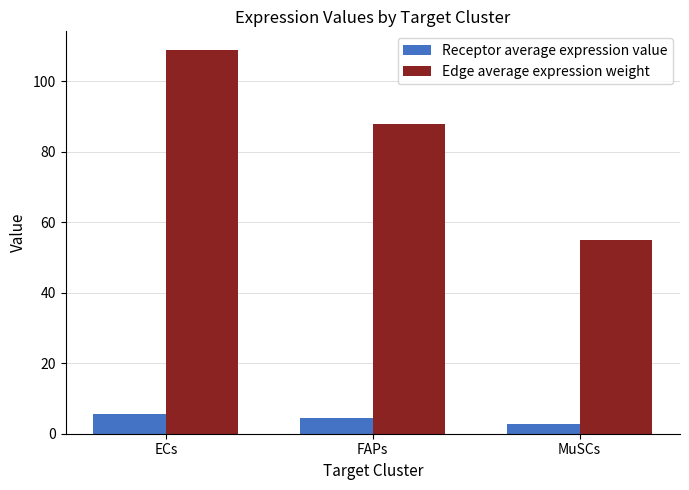

What is the spread (max minus min) of values at FAPs?

83.4